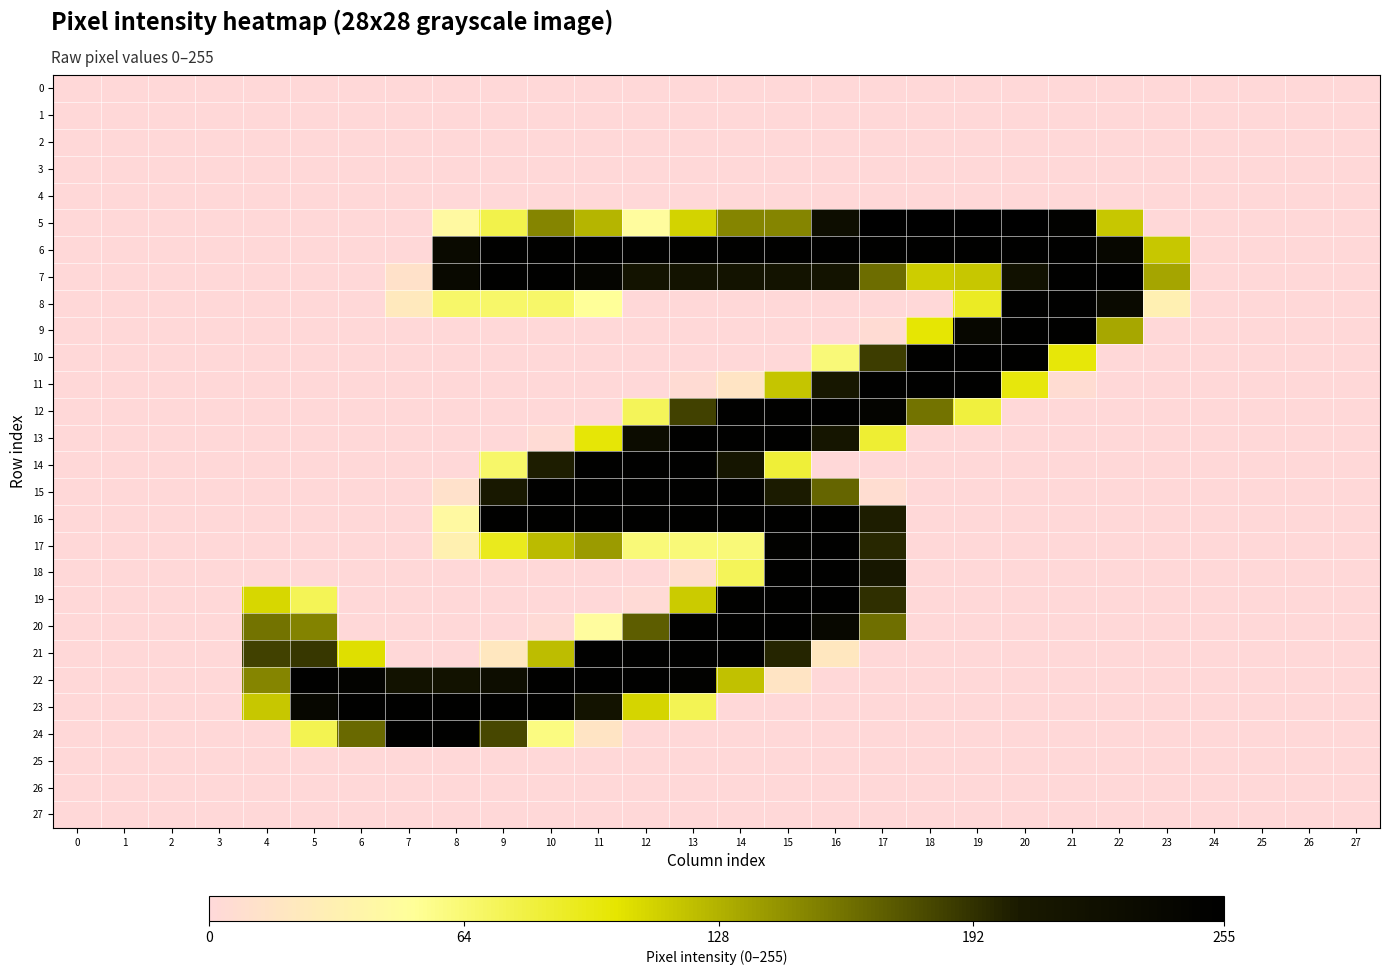

Reading left to right, transcribe all the data shown in this chart.

0: 0=0	1=0	2=0	3=0	4=0	5=0	6=0	7=0	8=0	9=0	10=0	11=0	12=0	13=0	14=0	15=0	16=0	17=0	18=0	19=0	20=0	21=0	22=0	23=0	24=0	25=0	26=0	27=0
1: 0=0	1=0	2=0	3=0	4=0	5=0	6=0	7=0	8=0	9=0	10=0	11=0	12=0	13=0	14=0	15=0	16=0	17=0	18=0	19=0	20=0	21=0	22=0	23=0	24=0	25=0	26=0	27=0
2: 0=0	1=0	2=0	3=0	4=0	5=0	6=0	7=0	8=0	9=0	10=0	11=0	12=0	13=0	14=0	15=0	16=0	17=0	18=0	19=0	20=0	21=0	22=0	23=0	24=0	25=0	26=0	27=0
3: 0=0	1=0	2=0	3=0	4=0	5=0	6=0	7=0	8=0	9=0	10=0	11=0	12=0	13=0	14=0	15=0	16=0	17=0	18=0	19=0	20=0	21=0	22=0	23=0	24=0	25=0	26=0	27=0
4: 0=0	1=0	2=0	3=0	4=0	5=0	6=0	7=0	8=0	9=0	10=0	11=0	12=0	13=0	14=0	15=0	16=0	17=0	18=0	19=0	20=0	21=0	22=0	23=0	24=0	25=0	26=0	27=0
5: 0=0	1=0	2=0	3=0	4=0	5=0	6=0	7=0	8=44	9=77	10=150	11=126	12=47	13=111	14=150	15=150	16=229	17=254	18=254	19=255	20=254	21=250	22=117	23=0	24=0	25=0	26=0	27=0
6: 0=0	1=0	2=0	3=0	4=0	5=0	6=0	7=0	8=234	9=253	10=253	11=253	12=253	13=253	14=253	15=253	16=253	17=253	18=253	19=253	20=253	21=253	22=241	23=117	24=0	25=0	26=0	27=0
7: 0=0	1=0	2=0	3=0	4=0	5=0	6=0	7=12	8=237	9=253	10=253	11=245	12=217	13=217	14=217	15=217	16=217	17=162	18=114	19=117	20=220	21=253	22=253	23=134	24=0	25=0	26=0	27=0
8: 0=0	1=0	2=0	3=0	4=0	5=0	6=0	7=22	8=67	9=67	10=67	11=51	12=0	13=0	14=0	15=0	16=0	17=0	18=0	19=90	20=253	21=253	22=235	23=31	24=0	25=0	26=0	27=0
9: 0=0	1=0	2=0	3=0	4=0	5=0	6=0	7=0	8=0	9=0	10=0	11=0	12=0	13=0	14=0	15=0	16=0	17=4	18=101	19=241	20=253	21=252	22=133	23=0	24=0	25=0	26=0	27=0
10: 0=0	1=0	2=0	3=0	4=0	5=0	6=0	7=0	8=0	9=0	10=0	11=0	12=0	13=0	14=0	15=0	16=62	17=186	18=253	19=253	20=253	21=99	22=0	23=0	24=0	25=0	26=0	27=0
11: 0=0	1=0	2=0	3=0	4=0	5=0	6=0	7=0	8=0	9=0	10=0	11=0	12=0	13=4	14=16	15=118	16=209	17=253	18=253	19=252	20=98	21=5	22=0	23=0	24=0	25=0	26=0	27=0
12: 0=0	1=0	2=0	3=0	4=0	5=0	6=0	7=0	8=0	9=0	10=0	11=0	12=72	13=184	14=253	15=253	16=253	17=246	18=159	19=81	20=0	21=0	22=0	23=0	24=0	25=0	26=0	27=0
13: 0=0	1=0	2=0	3=0	4=0	5=0	6=0	7=0	8=0	9=0	10=3	11=100	12=230	13=253	14=253	15=253	16=212	17=85	18=0	19=0	20=0	21=0	22=0	23=0	24=0	25=0	26=0	27=0
14: 0=0	1=0	2=0	3=0	4=0	5=0	6=0	7=0	8=0	9=67	10=202	11=253	12=253	13=253	14=213	15=83	16=0	17=0	18=0	19=0	20=0	21=0	22=0	23=0	24=0	25=0	26=0	27=0
15: 0=0	1=0	2=0	3=0	4=0	5=0	6=0	7=0	8=11	9=206	10=253	11=253	12=253	13=253	14=253	15=203	16=166	17=6	18=0	19=0	20=0	21=0	22=0	23=0	24=0	25=0	26=0	27=0
16: 0=0	1=0	2=0	3=0	4=0	5=0	6=0	7=0	8=44	9=253	10=253	11=253	12=253	13=253	14=253	15=253	16=253	17=202	18=0	19=0	20=0	21=0	22=0	23=0	24=0	25=0	26=0	27=0
17: 0=0	1=0	2=0	3=0	4=0	5=0	6=0	7=0	8=32	9=92	10=123	11=139	12=62	13=62	14=62	15=250	16=253	17=197	18=0	19=0	20=0	21=0	22=0	23=0	24=0	25=0	26=0	27=0
18: 0=0	1=0	2=0	3=0	4=0	5=0	6=0	7=0	8=0	9=0	10=0	11=0	12=0	13=7	14=72	15=252	16=253	17=209	18=0	19=0	20=0	21=0	22=0	23=0	24=0	25=0	26=0	27=0
19: 0=0	1=0	2=0	3=0	4=109	5=73	6=0	7=0	8=0	9=0	10=0	11=0	12=2	13=115	14=253	15=253	16=253	17=193	18=0	19=0	20=0	21=0	22=0	23=0	24=0	25=0	26=0	27=0
20: 0=0	1=0	2=0	3=0	4=159	5=151	6=0	7=0	8=0	9=0	10=2	11=47	12=170	13=253	14=253	15=253	16=238	17=161	18=0	19=0	20=0	21=0	22=0	23=0	24=0	25=0	26=0	27=0
21: 0=0	1=0	2=0	3=0	4=184	5=189	6=105	7=0	8=0	9=20	10=122	11=253	12=253	13=253	14=253	15=198	16=20	17=0	18=0	19=0	20=0	21=0	22=0	23=0	24=0	25=0	26=0	27=0
22: 0=0	1=0	2=0	3=0	4=150	5=253	6=248	7=218	8=218	9=228	10=253	11=253	12=253	13=251	14=120	15=16	16=0	17=0	18=0	19=0	20=0	21=0	22=0	23=0	24=0	25=0	26=0	27=0
23: 0=0	1=0	2=0	3=0	4=117	5=241	6=253	7=253	8=253	9=253	10=253	11=216	12=110	13=74	14=0	15=0	16=0	17=0	18=0	19=0	20=0	21=0	22=0	23=0	24=0	25=0	26=0	27=0
24: 0=0	1=0	2=0	3=0	4=0	5=75	6=164	7=253	8=253	9=181	10=59	11=16	12=0	13=0	14=0	15=0	16=0	17=0	18=0	19=0	20=0	21=0	22=0	23=0	24=0	25=0	26=0	27=0
25: 0=0	1=0	2=0	3=0	4=0	5=0	6=0	7=0	8=0	9=0	10=0	11=0	12=0	13=0	14=0	15=0	16=0	17=0	18=0	19=0	20=0	21=0	22=0	23=0	24=0	25=0	26=0	27=0
26: 0=0	1=0	2=0	3=0	4=0	5=0	6=0	7=0	8=0	9=0	10=0	11=0	12=0	13=0	14=0	15=0	16=0	17=0	18=0	19=0	20=0	21=0	22=0	23=0	24=0	25=0	26=0	27=0
27: 0=0	1=0	2=0	3=0	4=0	5=0	6=0	7=0	8=0	9=0	10=0	11=0	12=0	13=0	14=0	15=0	16=0	17=0	18=0	19=0	20=0	21=0	22=0	23=0	24=0	25=0	26=0	27=0